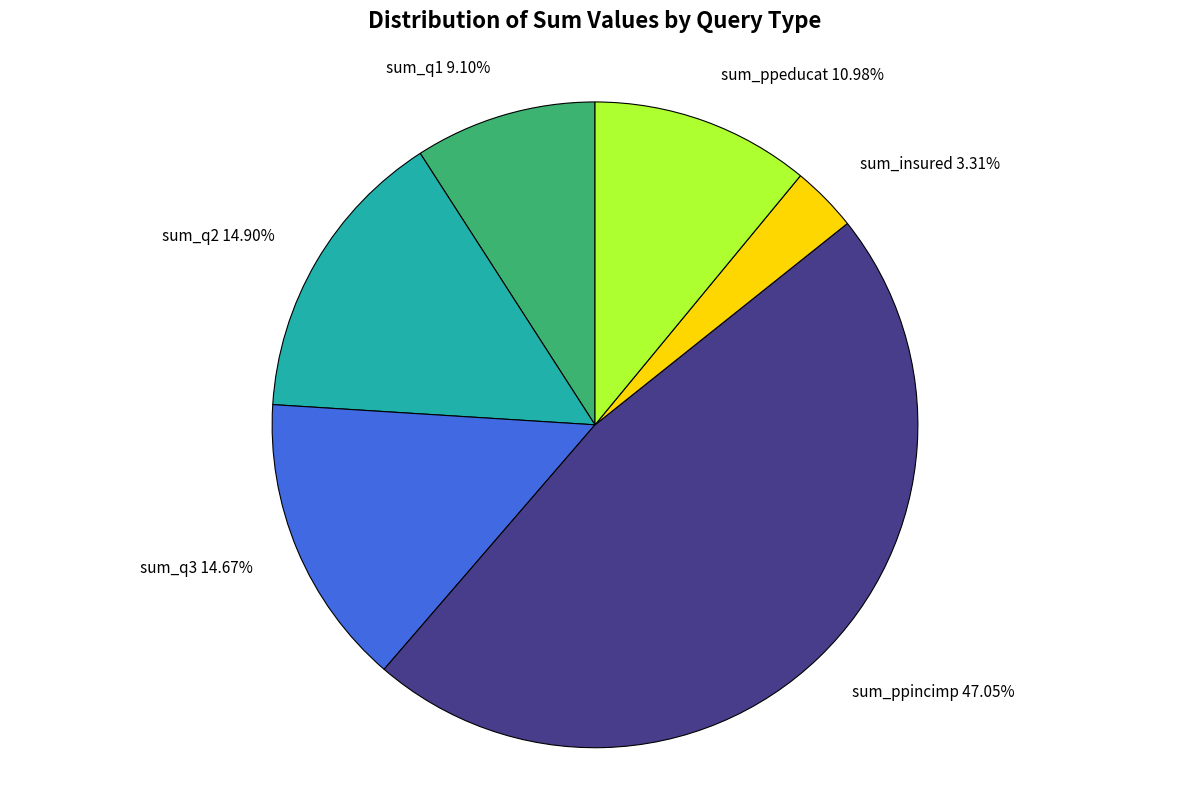

Count the number of slices in the pie.

6